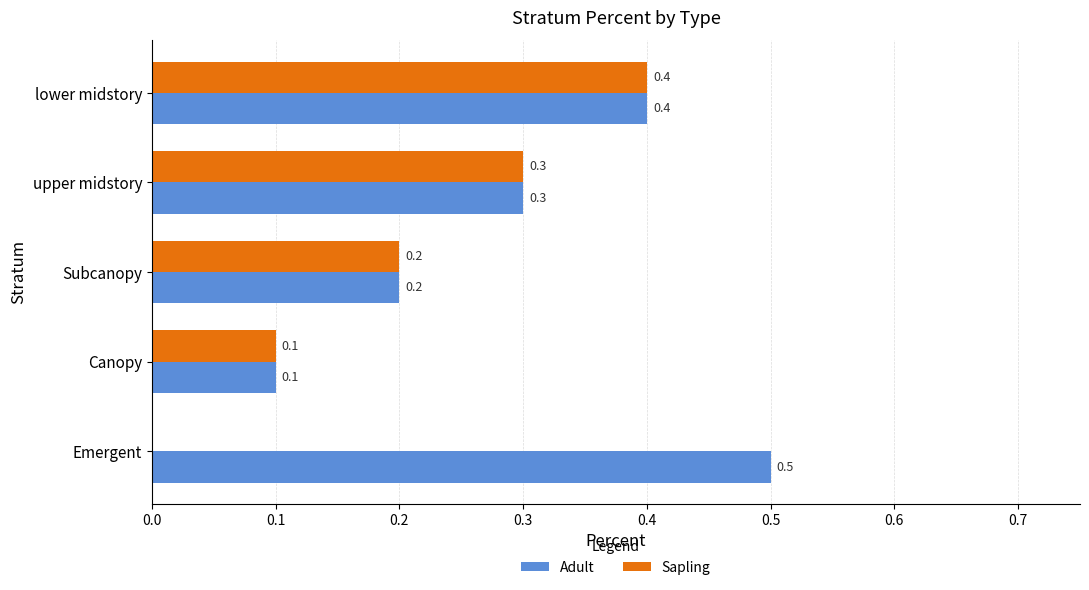

At which category is the sum across all series the highest?

lower midstory